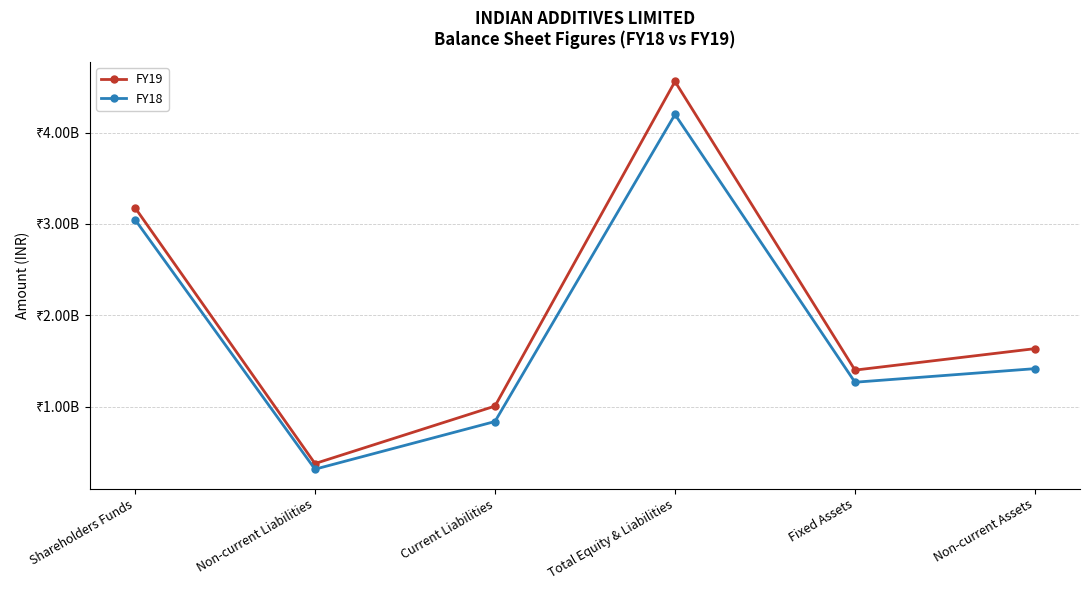

Does the chart have visible grid lines?

Yes